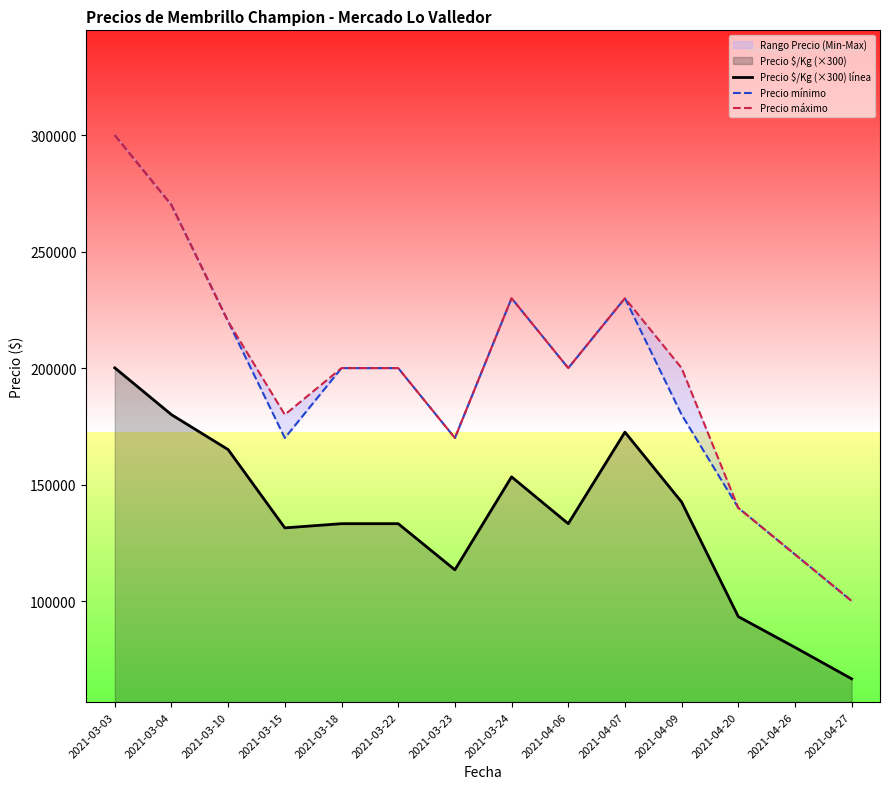

At which category does Precio $/Kg (×300) línea reach its first local peak?

2021-03-24